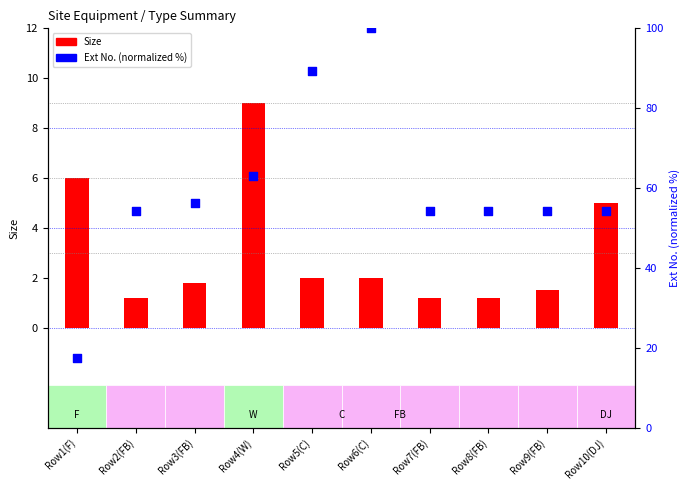

Which series reaches the maximum Y coordinate?

Ext No. (normalized %)